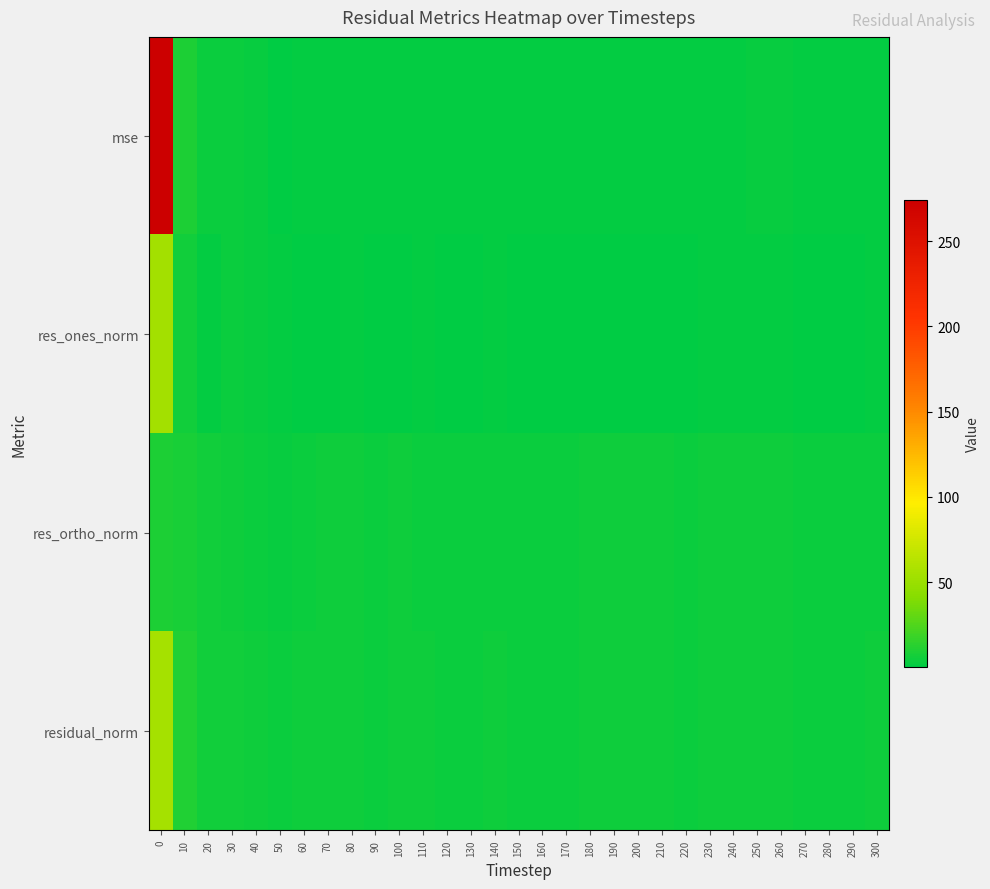

Reading left to right, what are all the values shown in this chart?

mse: 0=274.1	10=8.8	20=3.5	30=3.6	40=2.5	50=1.2	60=1.9	70=2.3	80=2.3	90=1.6	100=2.1	110=1.9	120=1.8	130=1.8	140=2.2	150=1.8	160=1.6	170=1.4	180=2.0	190=2.1	200=2.0	210=2.0	220=1.8	230=2.1	240=2.1	250=2.5	260=2.4	270=1.8	280=1.7	290=1.6	300=1.9
res_ones_norm: 0=54.1	10=5.6	20=2.1	30=3.7	40=3.4	50=1.4	60=1.3	70=0.5	80=1.5	90=0.5	100=0.5	110=1.4	120=0.6	130=0.5	140=2.2	150=1.0	160=0.7	170=0.2	180=1.1	190=0.8	200=0.7	210=0.5	220=0.9	230=1.6	240=1.3	250=1.4	260=1.6	270=0.6	280=0.8	290=1.3	300=1.3
res_ortho_norm: 0=9.6	10=8.1	20=5.8	30=5.1	40=4.0	50=3.4	60=4.4	70=5.0	80=4.7	90=4.2	100=4.7	110=4.4	120=4.4	130=4.4	140=4.4	150=4.3	160=4.1	170=3.9	180=4.6	190=4.8	200=4.6	210=4.7	220=4.3	230=4.6	240=4.6	250=5.0	260=4.9	270=4.4	280=4.3	290=4.0	300=4.4
residual_norm: 0=54.9	10=9.9	20=6.2	30=6.3	40=5.3	50=3.6	60=4.6	70=5.0	80=5.0	90=4.3	100=4.8	110=4.6	120=4.5	130=4.4	140=4.9	150=4.4	160=4.2	170=3.9	180=4.7	190=4.8	200=4.6	210=4.7	220=4.4	230=4.9	240=4.8	250=5.2	260=5.1	270=4.5	280=4.3	290=4.2	300=4.6